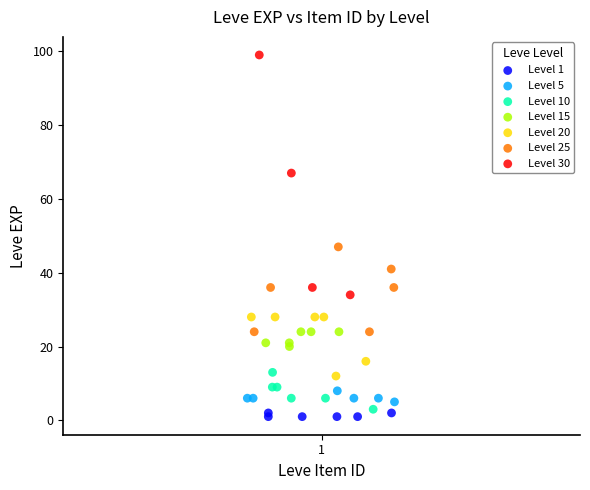

Which series has the largest Y range (max minus min)?

Level 30